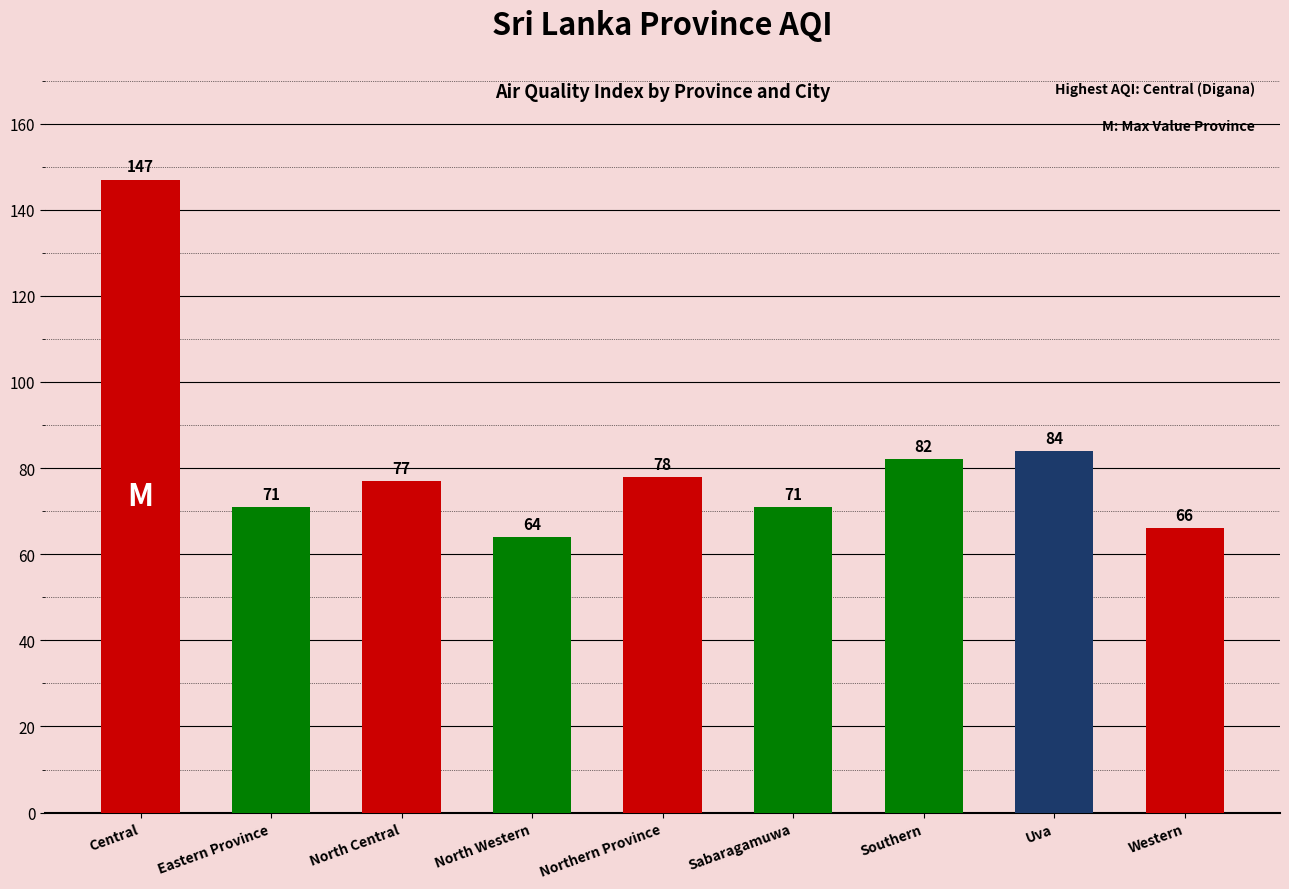

Where does the data first go above 77?

Central